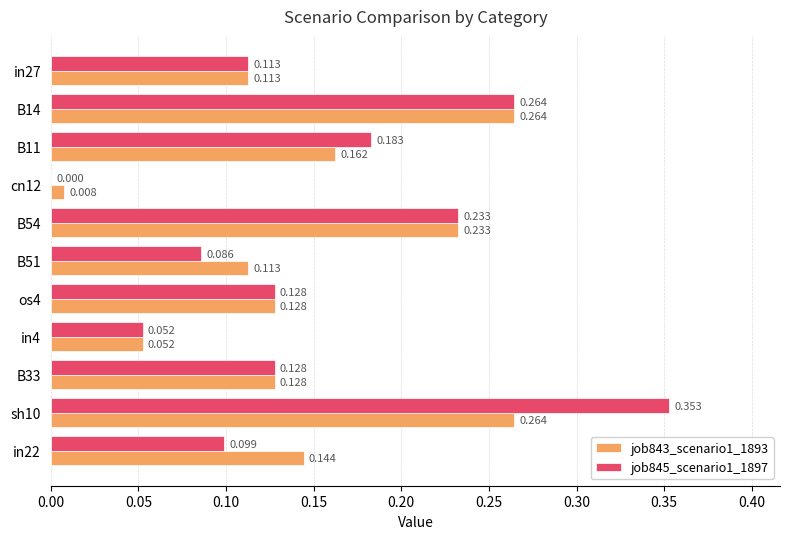

Is the value of job843_scenario1_1893 at B14 greater than the value of job845_scenario1_1897 at in4?

Yes